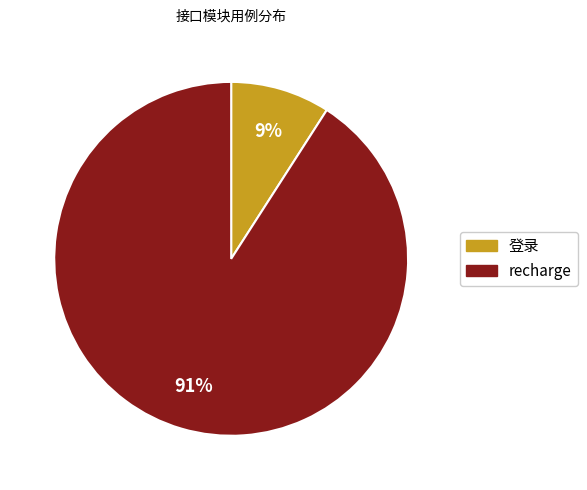

Is it true that 登录 is 9% of the pie?

True